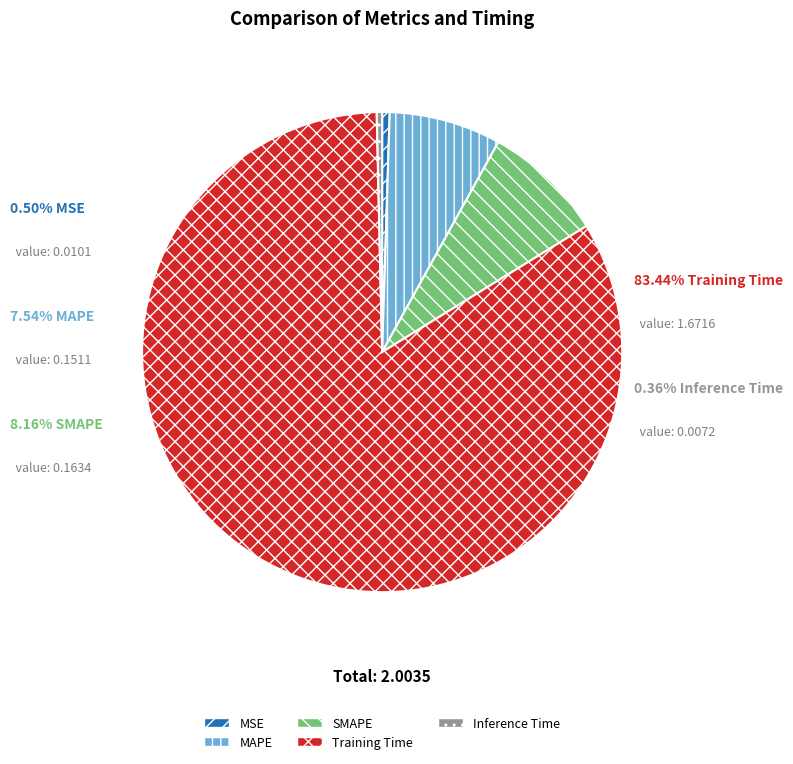

True or false: MAPE accounts for 8% of the total.

True